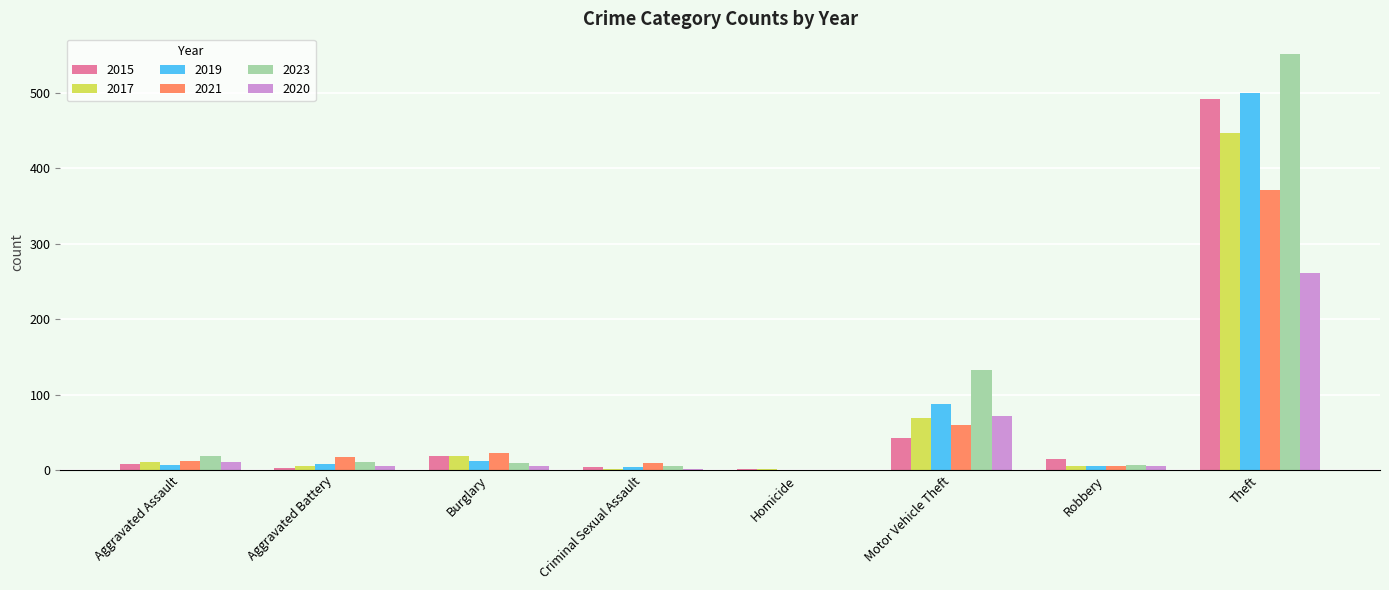

What is the difference between the 2021 values at Robbery and Motor Vehicle Theft?

55